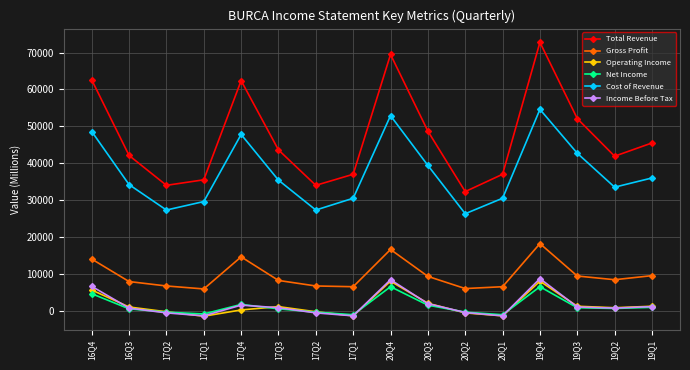

Which series has the largest total across all categories?

Total Revenue